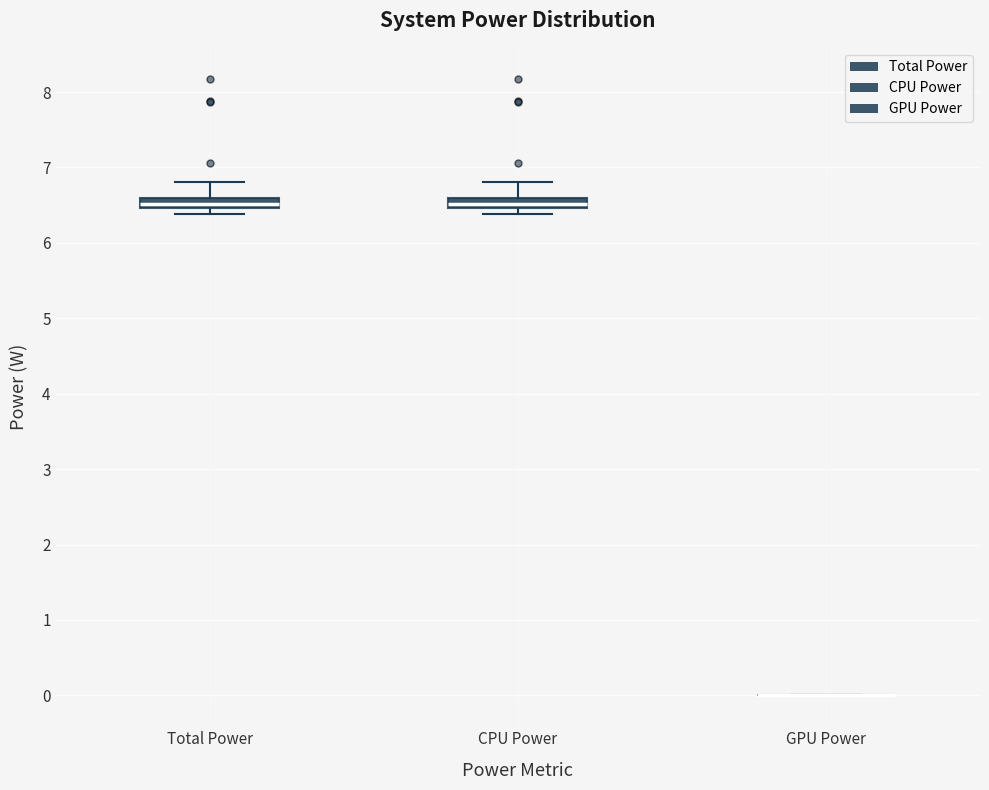

Where is the lower edge of the box for Total Power on the y-axis? The values are not printed on the chart, so give them approximately, as read against the axis.

6.5